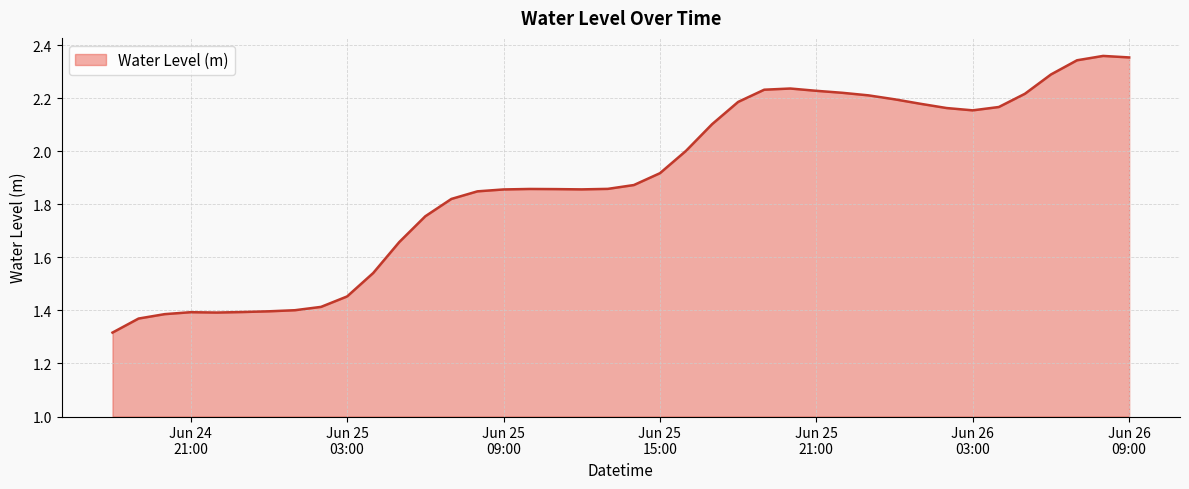

What is the difference between the second highest and minimum values?

1.0